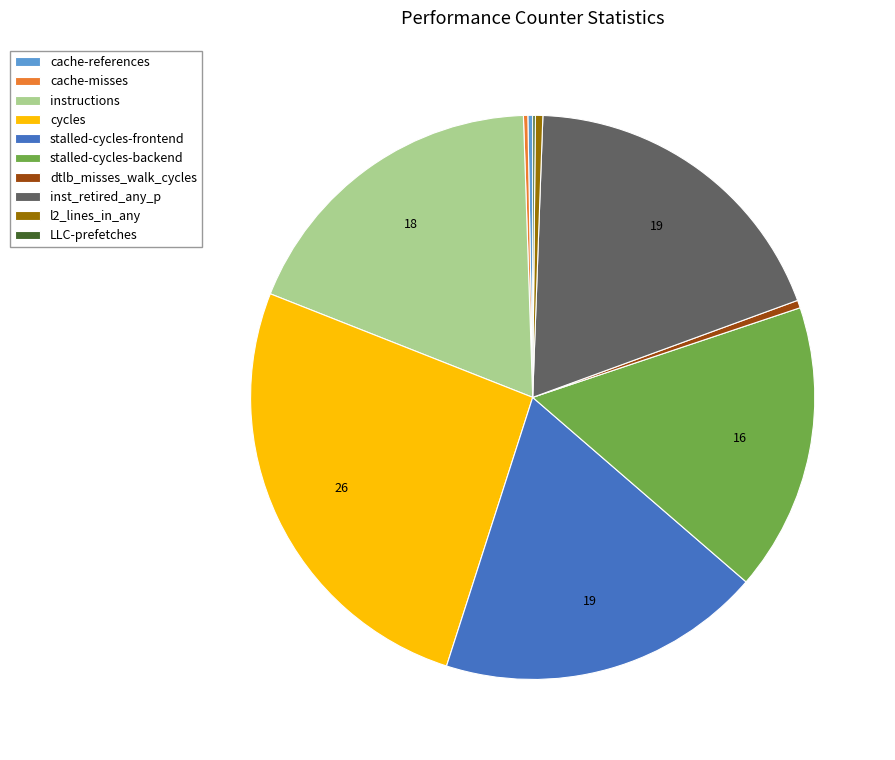

Which slice is the largest?

cycles